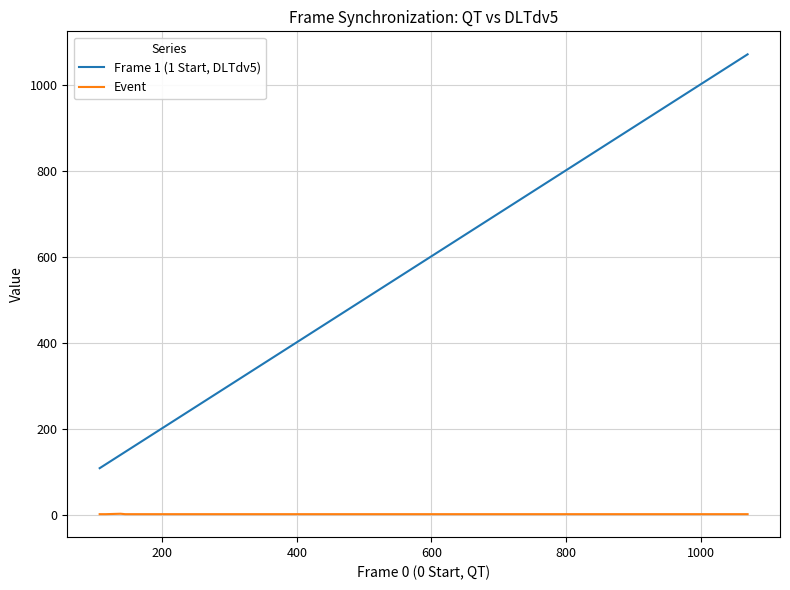

Count the Event values in the range 1 to 2.

40